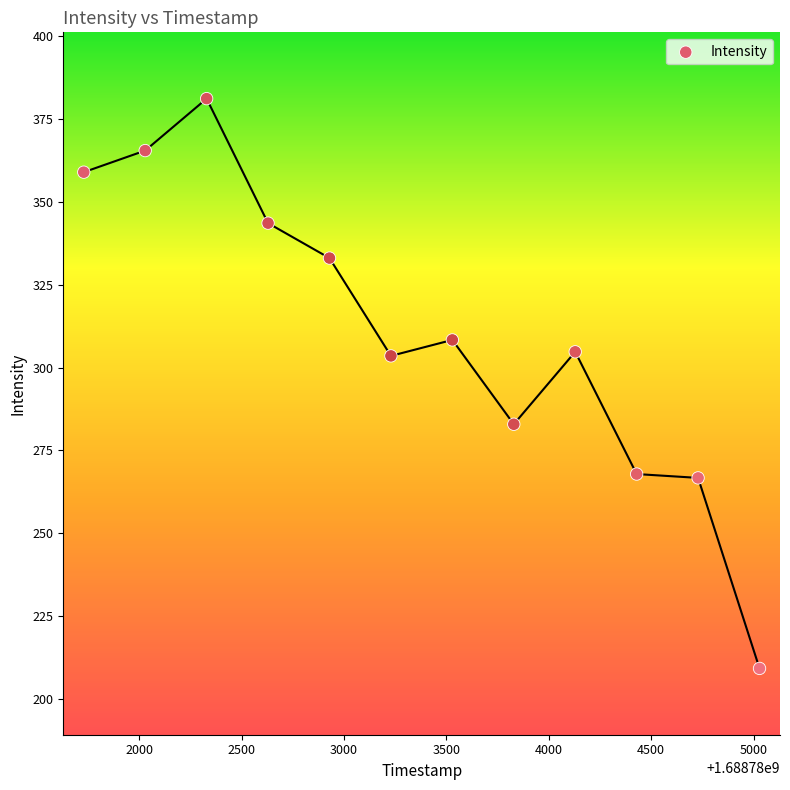

What is the range of Y values (max minus min)?

171.9